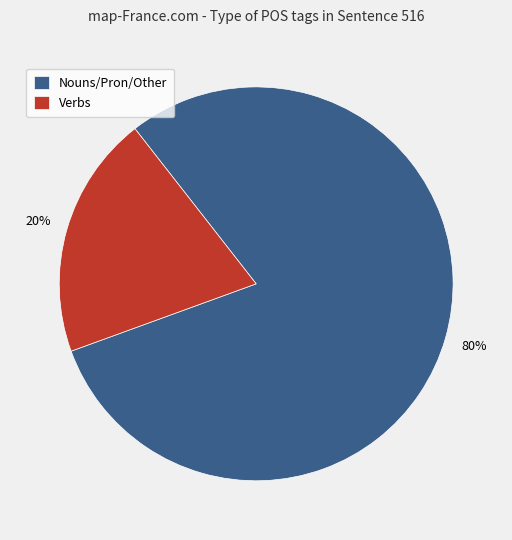

To the nearest percent, what portion does Nouns/Pron/Other represent?

80%